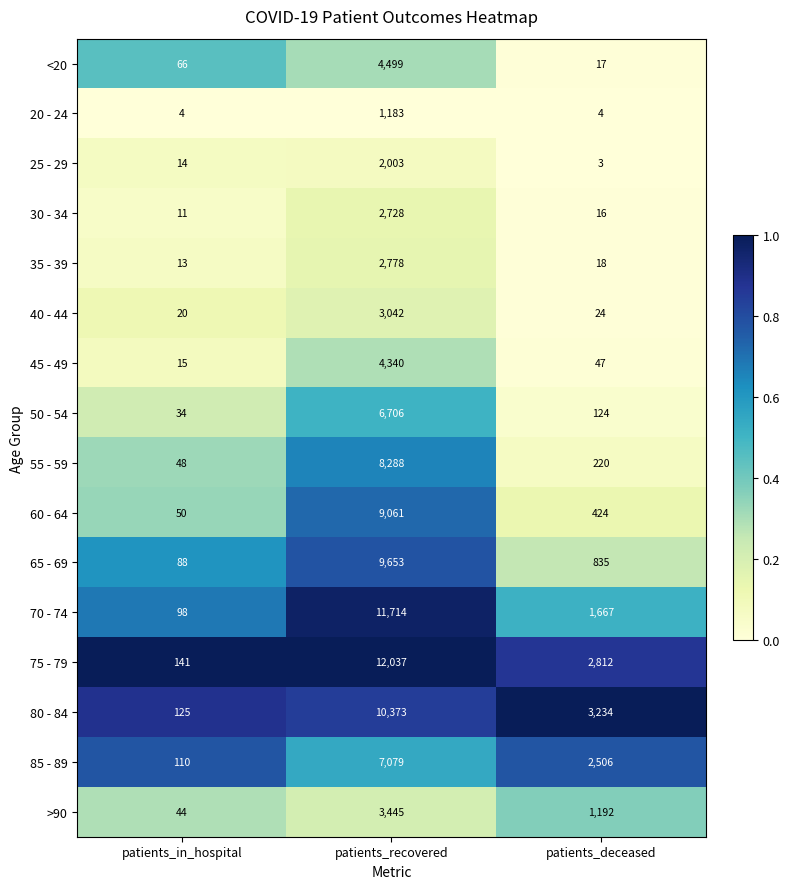

Which category has the highest value across all series?

patients_recovered